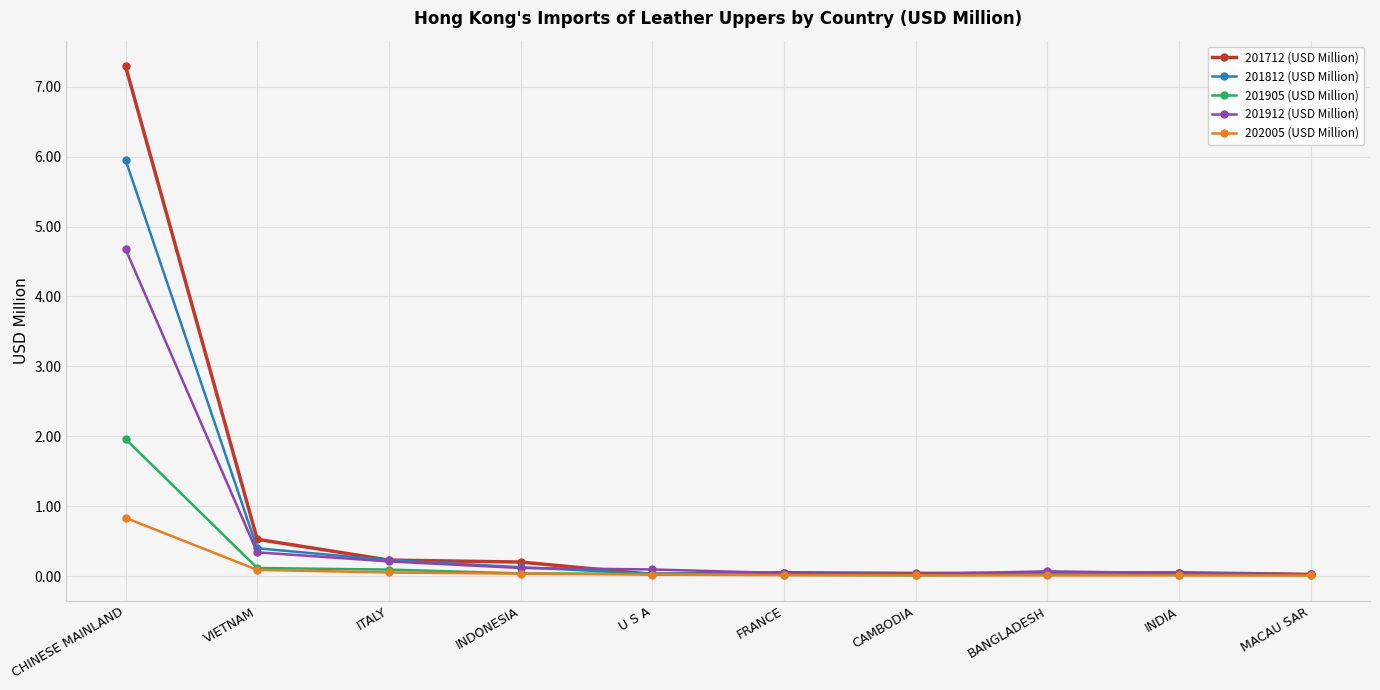

What is the greatest value displayed?

7.3